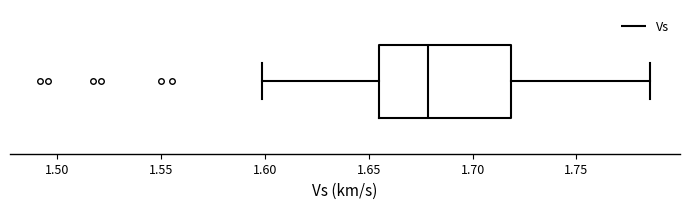

Read this box plot against the x-axis: the position of the median line, the range covered by the box, and the ends of both whiskers. The values are not printed on the chart, so give them approximately, as read against the axis.

median 1.680, box 1.655 to 1.720, whiskers 1.600 to 1.785